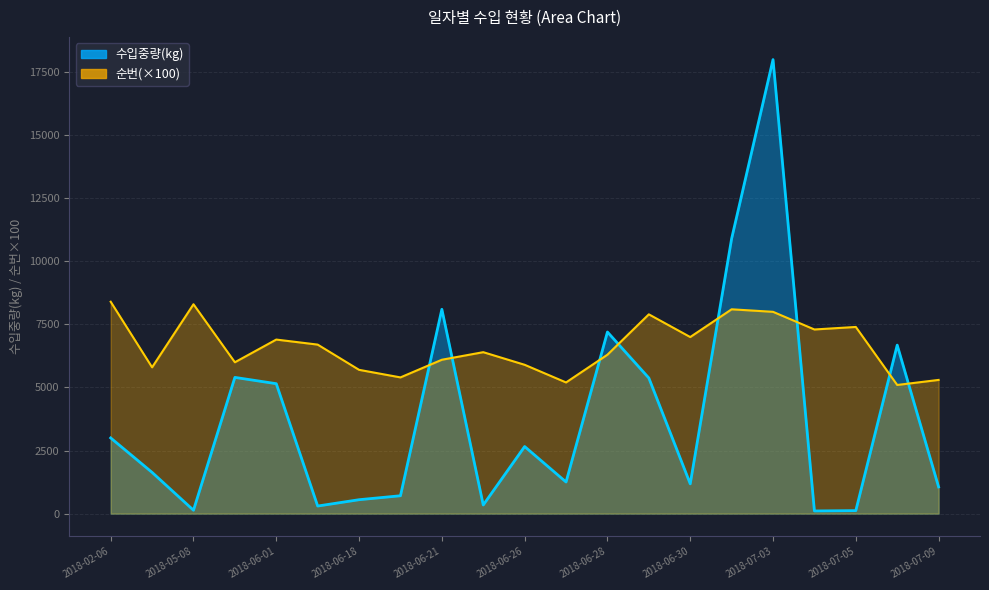

What is the difference between the second highest and minimum values in the 수입중량(kg) series?

10797